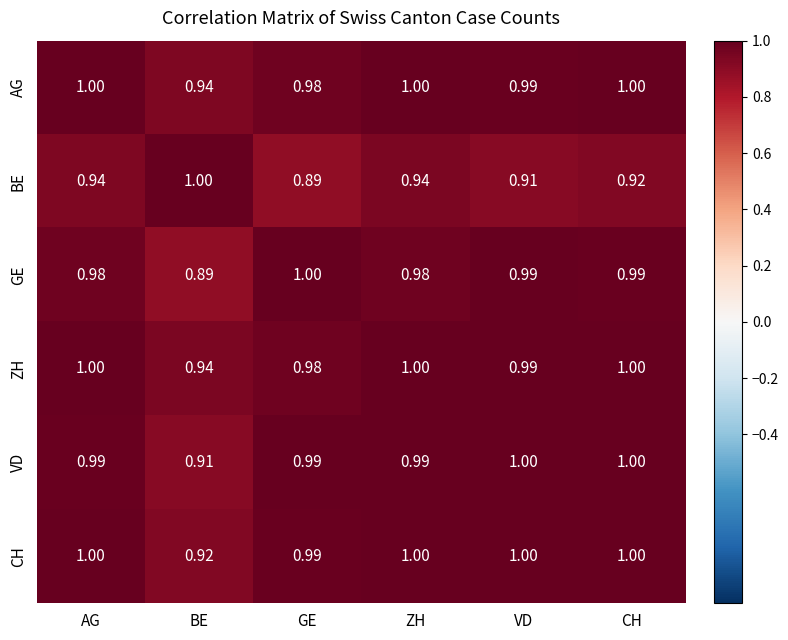

Between ZH and CH, which series saw the biggest shift?

BE